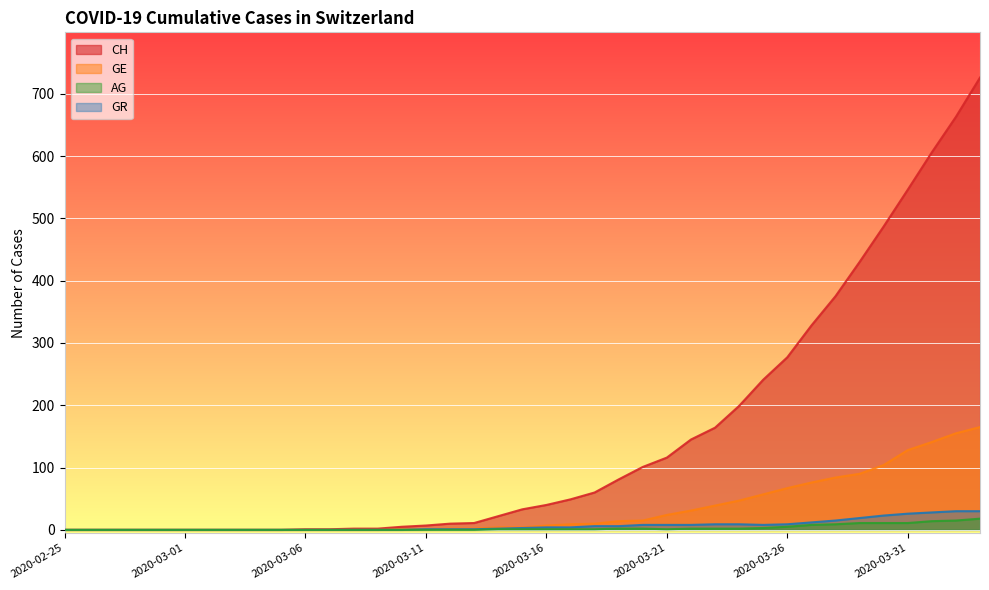

The AG series shows -6 at 2020-03-04. True or false?

False